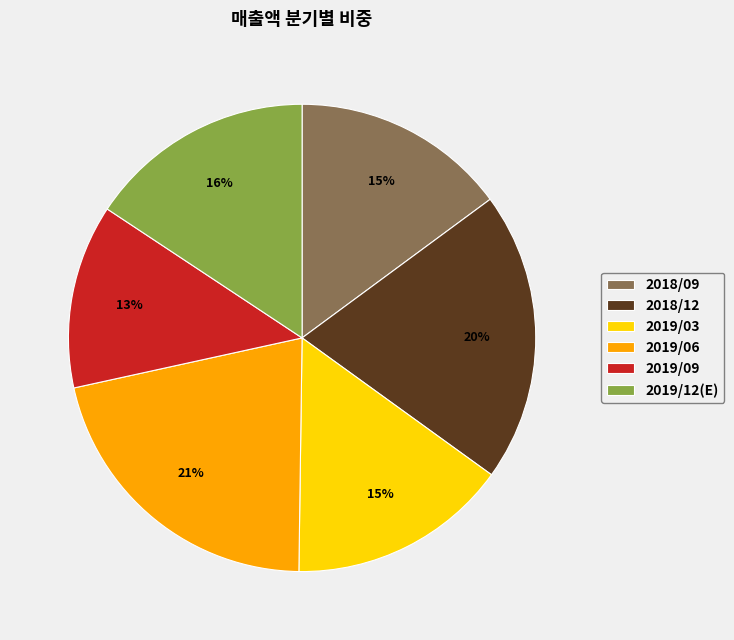

Does 2019/06 account for over 50% of the chart?

No